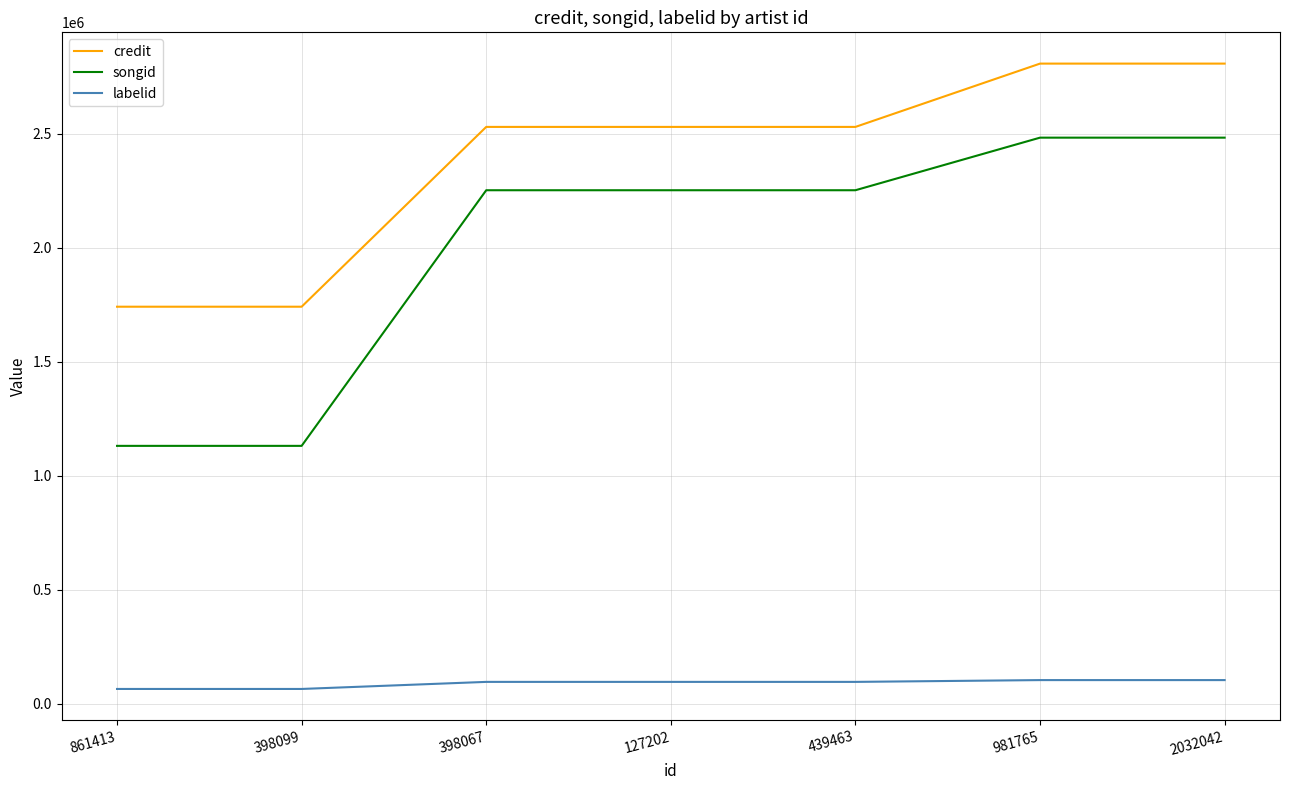

What is the minimum value for songid?

1130270